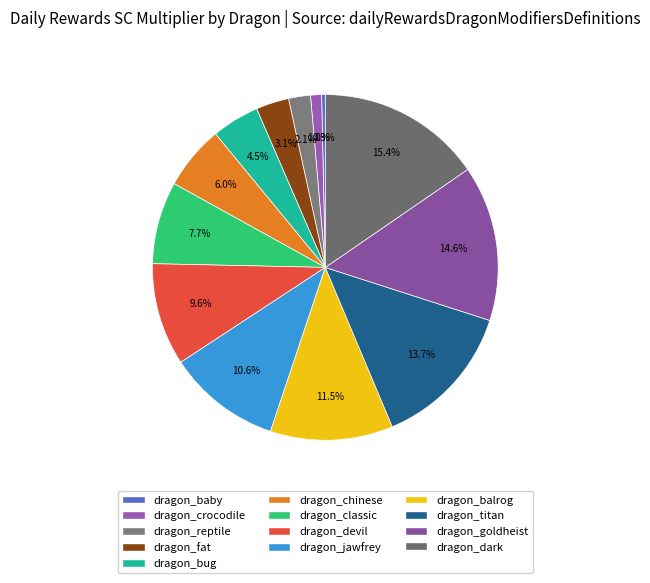

What percentage is the dragon_bug slice, to the nearest percent?

4%